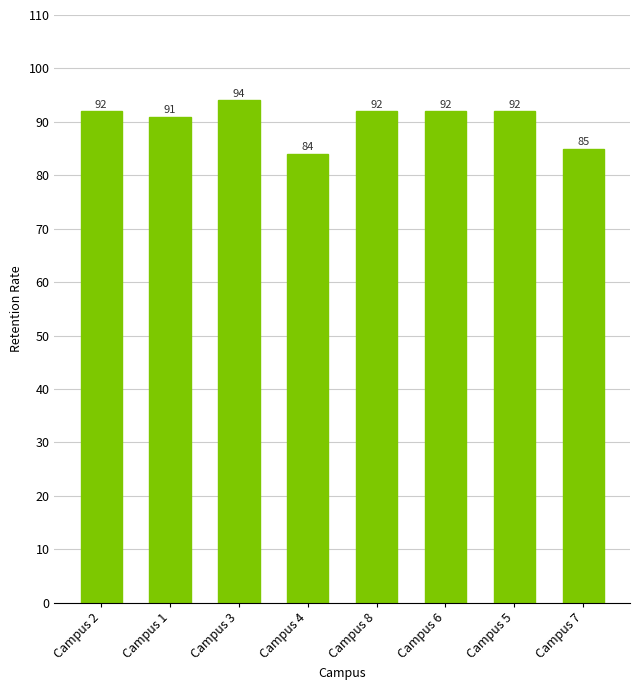

What position from the left is Campus 2?

1